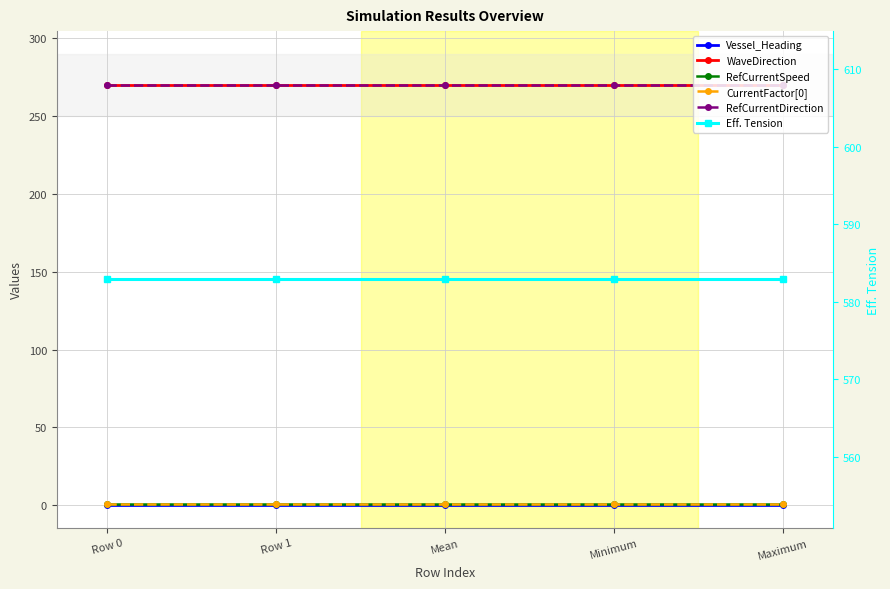

True or false: Vessel_Heading and RefCurrentSpeed cross at least once.

False